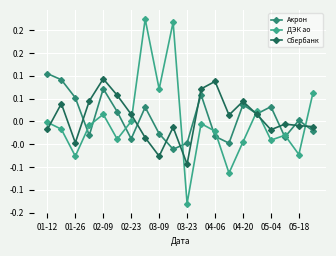

Is this an area chart (filled region under the line)?

No